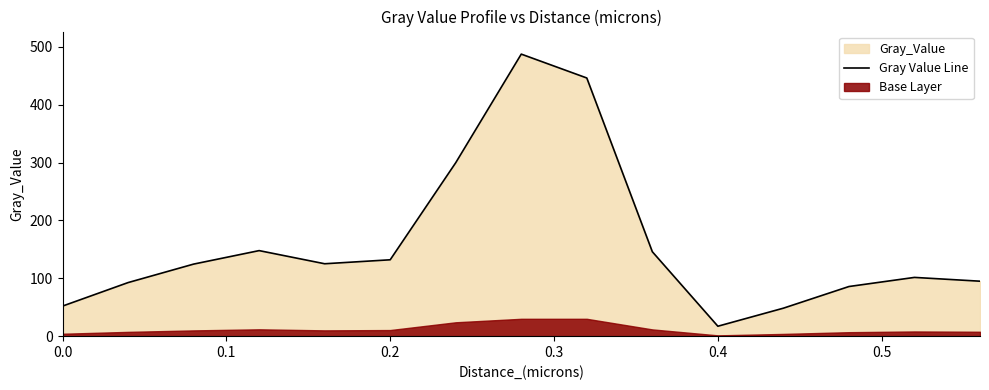

What is the sum of all values?

2401.7